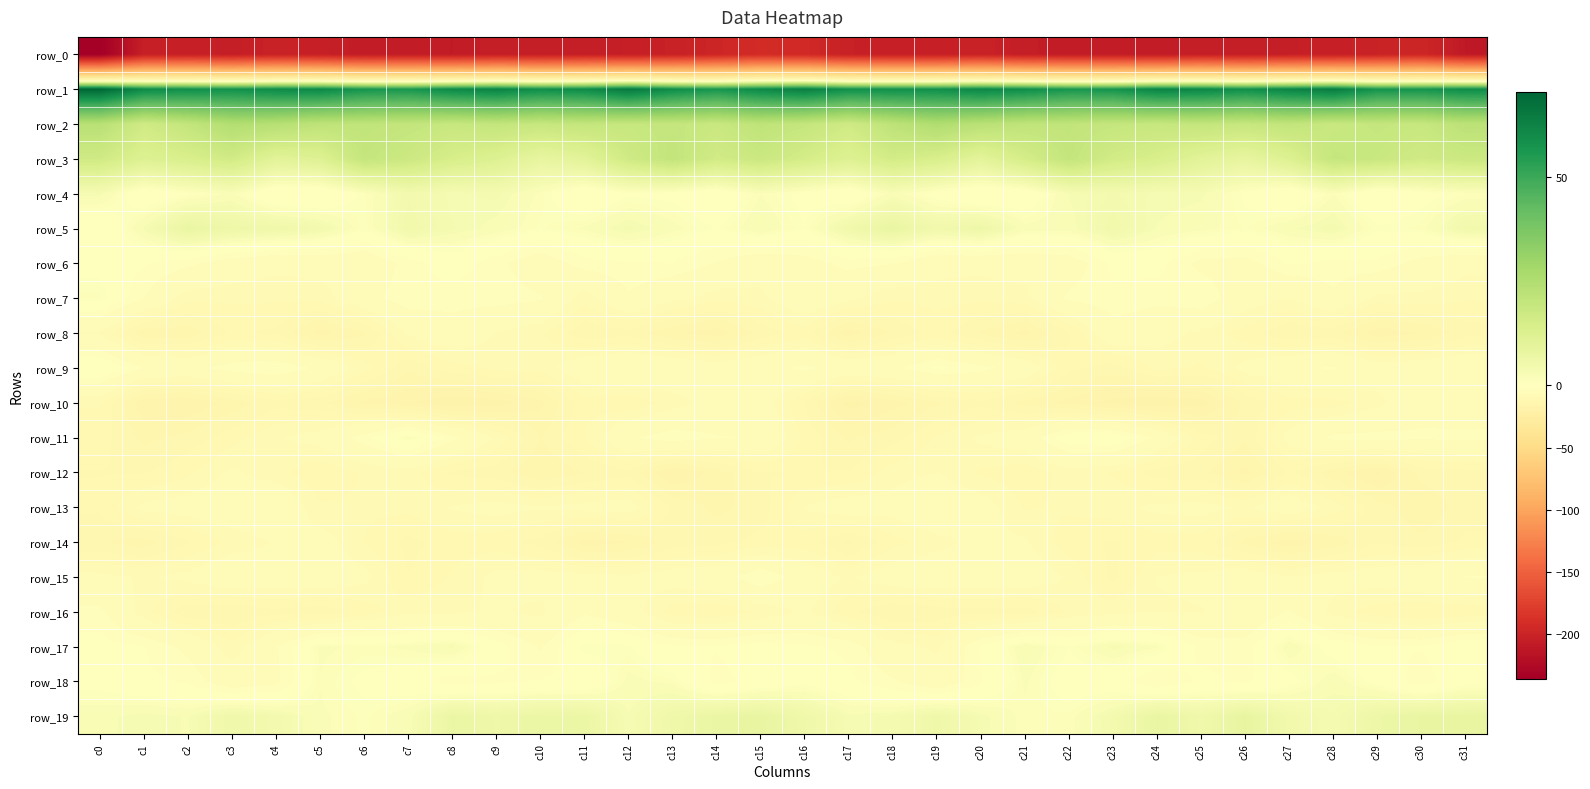

How many data points in row_12 are less than -11?

18